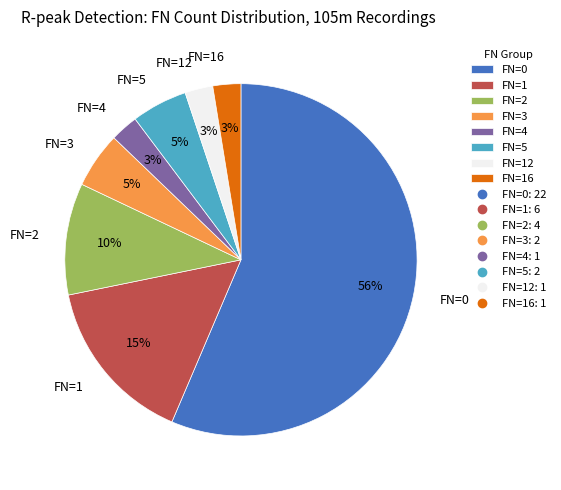

Between FN=1 and FN=3, which is larger?

FN=1